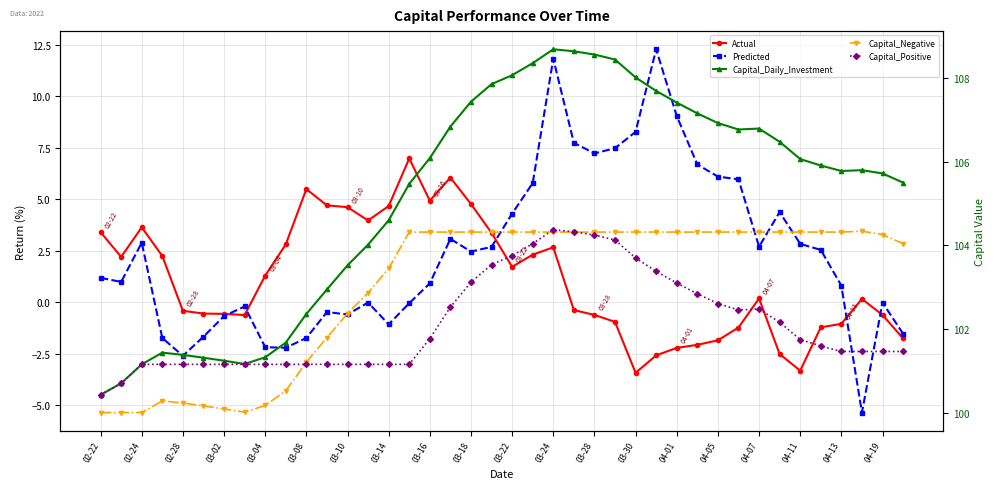

True or false: Capital_Positive has a value of 102.6 at 04-05.

True